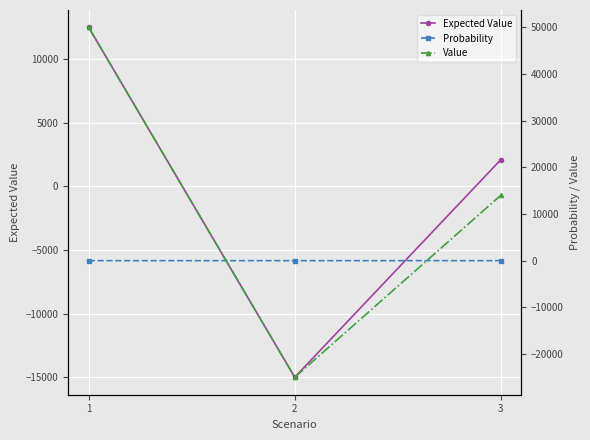

How many values in Value are above zero?

2